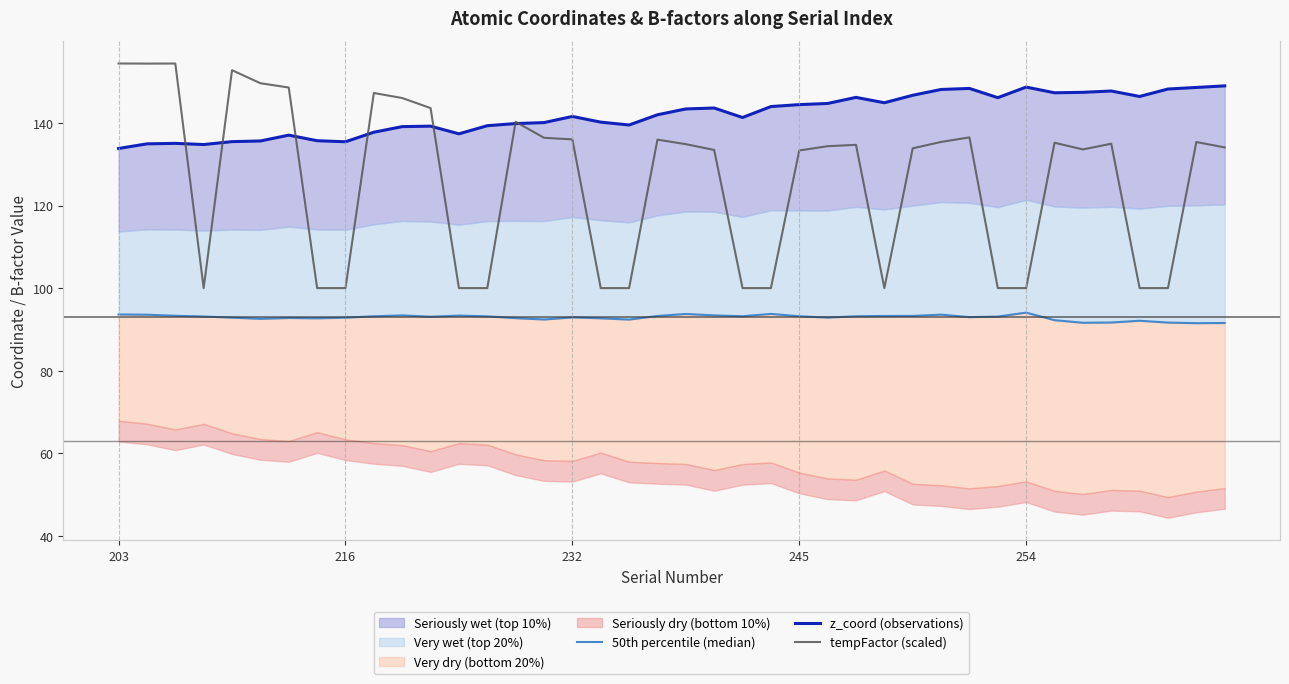

Reading left to right, transcribe all the data shown in this chart.

50th percentile (median): 93.6	93.6	93.3	93.1	92.8	92.6	92.8	92.7	92.8	93.2	93.4	93.1	93.3	93.2	92.7	92.4	92.9	92.7	92.4	93.3	93.7	93.4	93.2	93.8	93.2	92.9	93.2	93.2	93.3	93.6	93.0	93.1	94.1	92.2	91.6	91.7	92.1	91.6	91.5	91.6
z_coord (observations): 133.8	134.9	135.0	134.8	135.5	135.6	137.0	135.7	135.4	137.7	139.1	139.2	137.4	139.3	139.8	140.1	141.6	140.2	139.5	142.0	143.4	143.6	141.3	144.0	144.4	144.7	146.2	144.9	146.7	148.1	148.3	146.1	148.7	147.3	147.4	147.7	146.4	148.2	148.6	149.0
tempFactor (scaled): 154.4	154.4	154.4	100.0	152.8	149.6	148.6	100.0	100.0	147.2	146.0	143.6	100.0	100.0	140.3	136.4	136.0	100.0	100.0	135.9	134.9	133.4	100.0	100.0	133.3	134.4	134.7	100.0	133.8	135.4	136.5	100.0	100.0	135.2	133.6	135.0	100.0	100.0	135.4	134.1